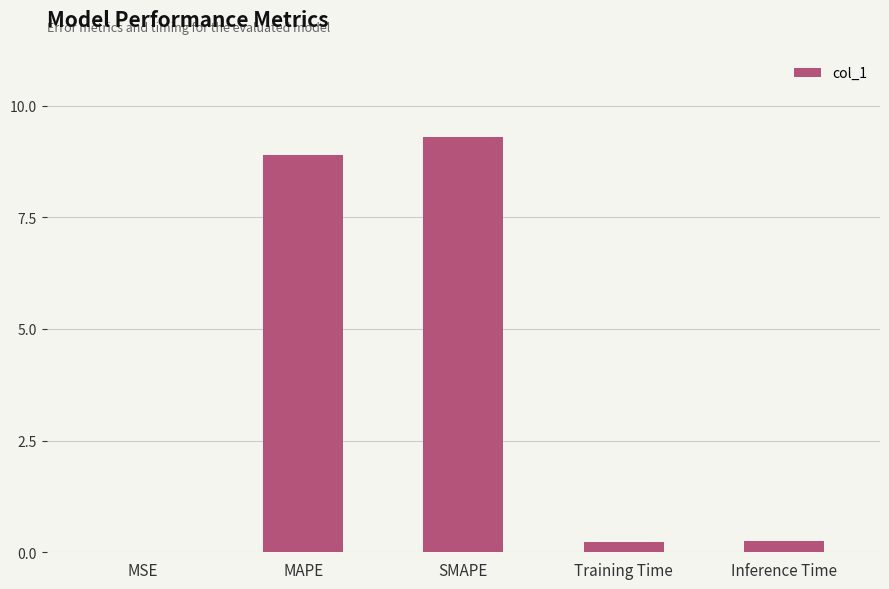

What is the maximum value shown in the chart?

9.3